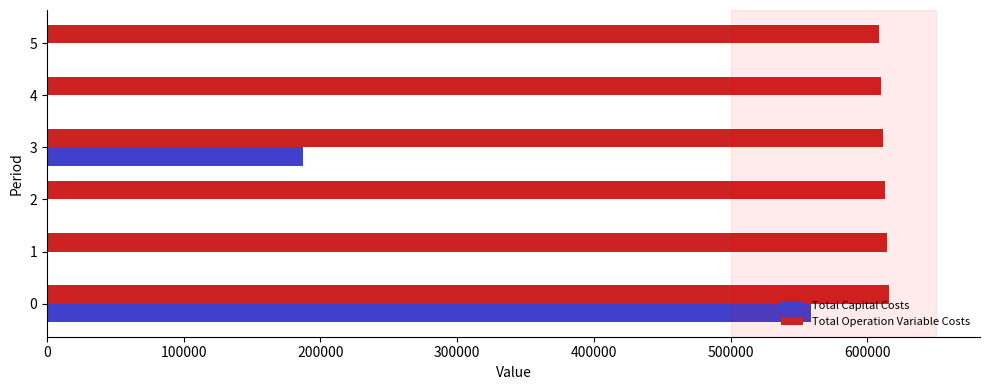

Which series has the largest total across all categories?

Total Operation Variable Costs